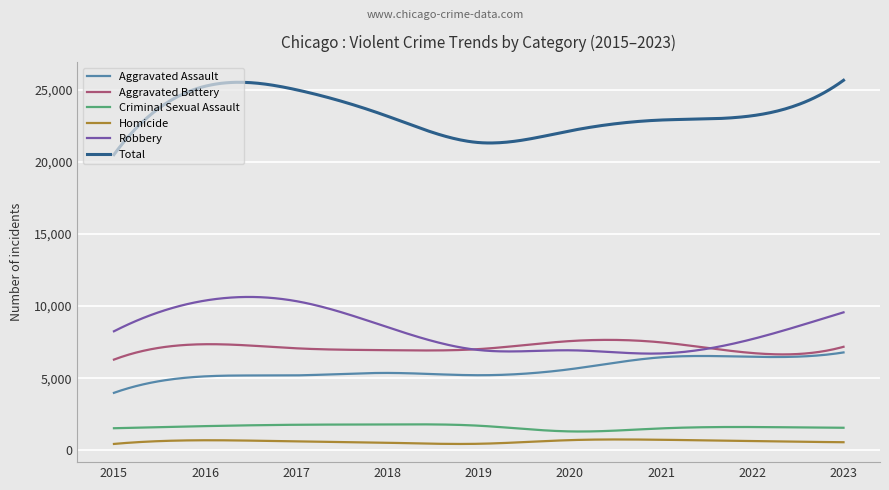

What is the minimum value for Robbery?

6701.7